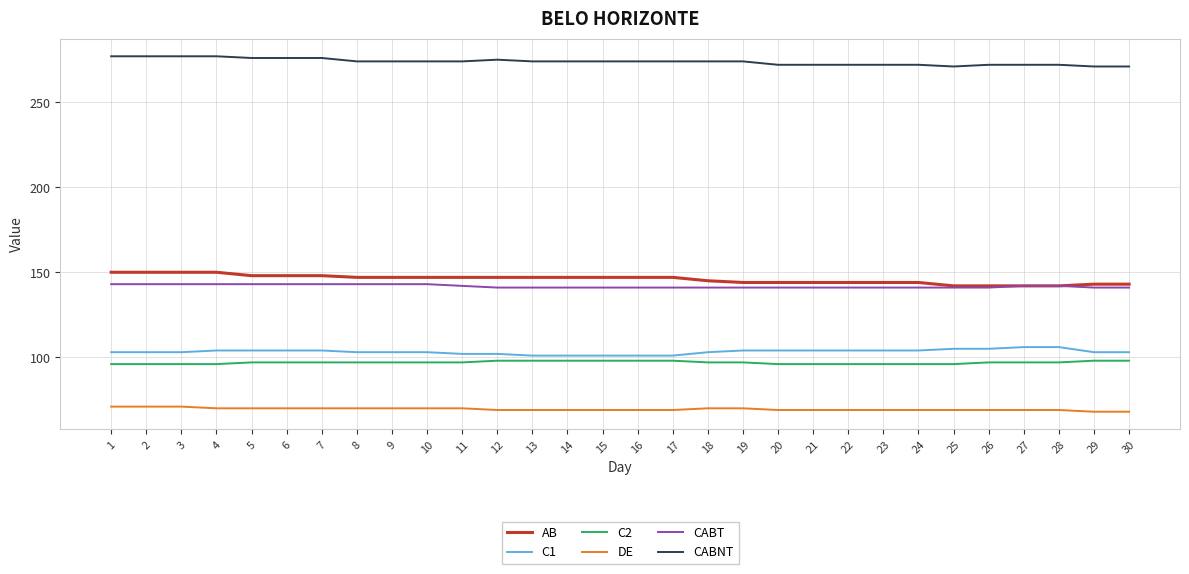

What is the maximum value shown in the chart?

277